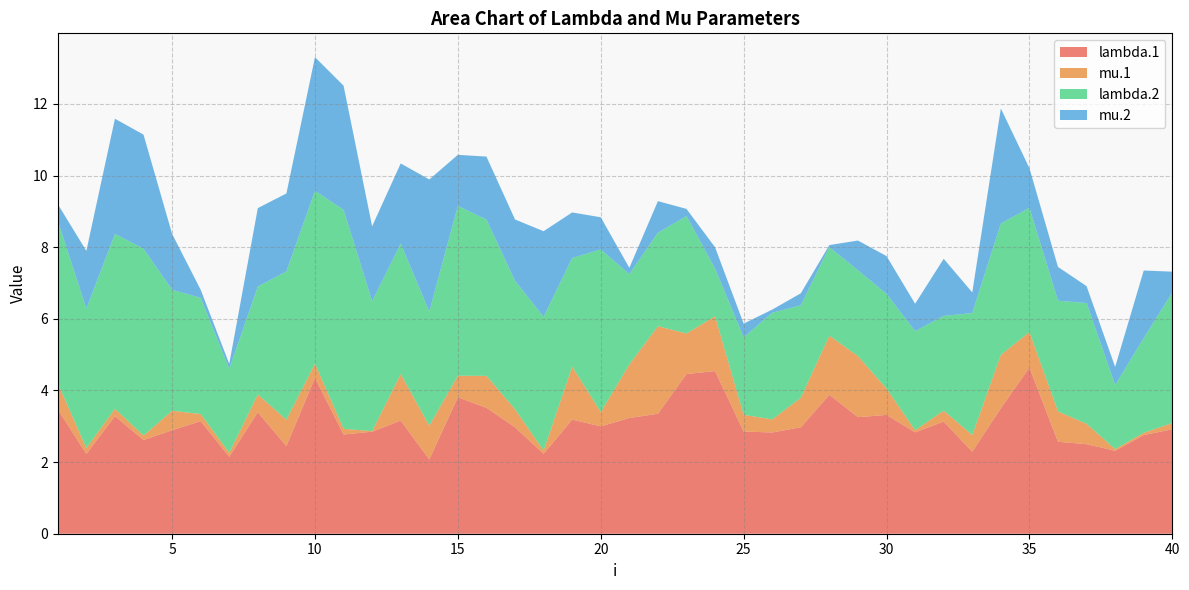

Reading left to right, list all the values displayed in this chart.

lambda.1: 3.5	2.2	3.3	2.6	2.9	3.1	2.1	3.4	2.4	4.4	2.8	2.8	3.2	2.1	3.8	3.5	3.0	2.2	3.2	3.0	3.2	3.4	4.5	4.5	2.9	2.8	3.0	3.9	3.3	3.3	2.8	3.1	2.3	3.5	4.6	2.6	2.5	2.3	2.8	2.9
mu.1: 0.7	0.2	0.2	0.1	0.5	0.2	0.1	0.5	0.7	0.4	0.2	0.0	1.3	0.9	0.6	0.9	0.5	0.1	1.5	0.4	1.5	2.4	1.1	1.5	0.5	0.4	0.8	1.6	1.7	0.7	0.1	0.3	0.5	1.5	1.0	0.8	0.6	0.0	0.1	0.2
lambda.2: 4.5	3.9	4.9	5.2	3.4	3.2	2.3	3.0	4.1	4.8	6.1	3.6	3.6	3.2	4.7	4.4	3.6	3.7	3.0	4.5	2.5	2.6	3.3	1.3	2.2	3.0	2.6	2.5	2.4	2.6	2.8	2.6	3.4	3.7	3.5	3.1	3.4	1.8	2.6	3.6
mu.2: 0.5	1.6	3.2	3.2	1.6	0.2	0.1	2.2	2.2	3.7	3.5	2.1	2.2	3.7	1.4	1.8	1.7	2.4	1.3	0.9	0.2	0.9	0.2	0.6	0.4	0.1	0.3	0.1	0.8	1.1	0.8	1.6	0.6	3.2	1.1	0.9	0.5	0.5	1.9	0.6